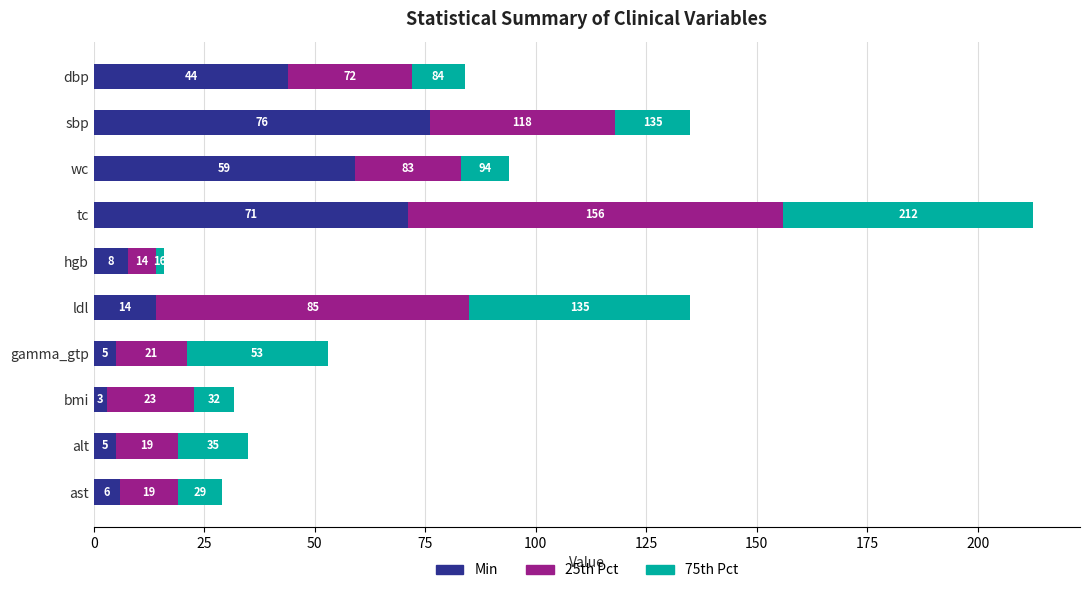

What are all the series names shown in the legend?

Min, 25th Pct, 75th Pct